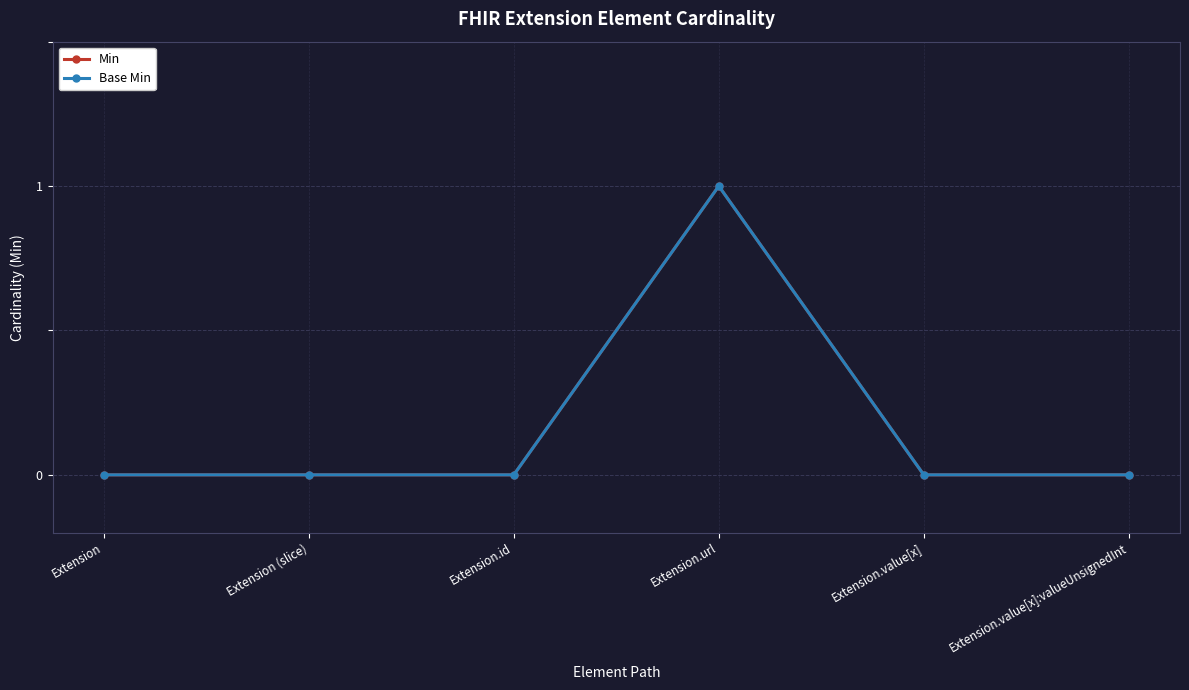

What is the greatest value displayed?

1